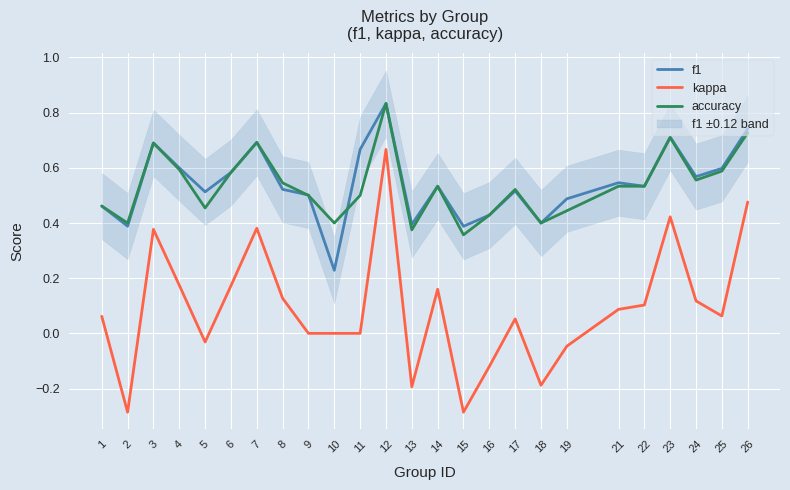

What is the value of the accuracy point at the 9th from the left?

0.5